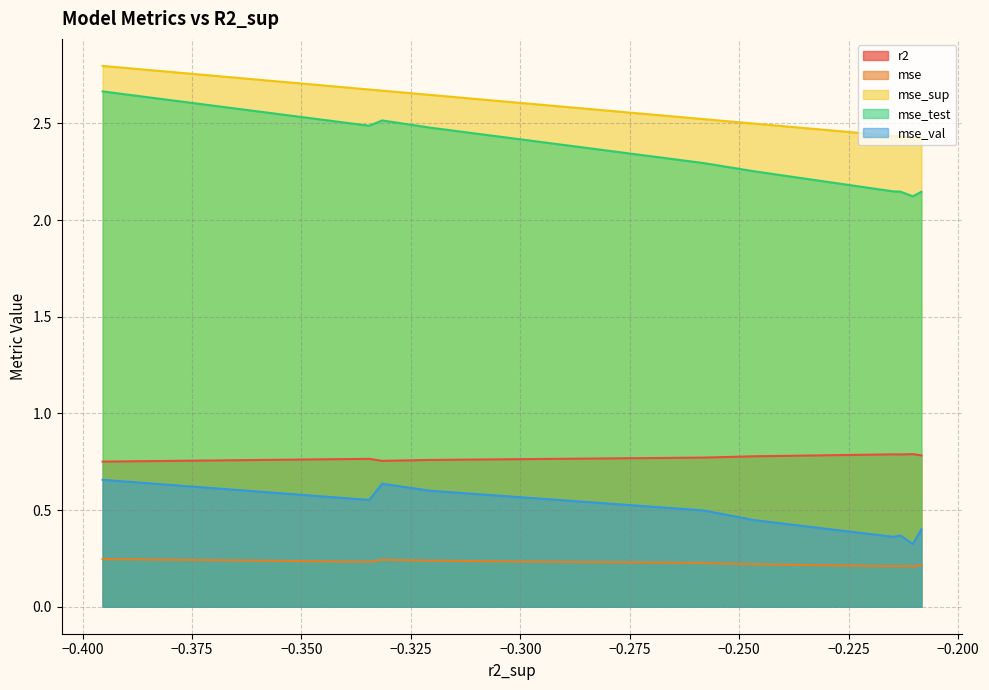

Reading left to right, extract all data points from this chart.

r2: model_2_38_3=0.8	model_2_38_0=0.8	model_2_38_2=0.8	model_2_38_1=0.8	model_2_38_4=0.8	model_2_38_5=0.8	model_2_38_7=0.8	model_2_38_8=0.8	model_2_38_6=0.8	model_2_38_9=0.8
mse: model_2_38_3=0.2	model_2_38_0=0.2	model_2_38_2=0.2	model_2_38_1=0.2	model_2_38_4=0.2	model_2_38_5=0.2	model_2_38_7=0.2	model_2_38_8=0.2	model_2_38_6=0.2	model_2_38_9=0.2
mse_sup: model_2_38_3=2.4	model_2_38_0=2.4	model_2_38_2=2.4	model_2_38_1=2.4	model_2_38_4=2.5	model_2_38_5=2.5	model_2_38_7=2.6	model_2_38_8=2.7	model_2_38_6=2.7	model_2_38_9=2.8
mse_test: model_2_38_3=2.1	model_2_38_0=2.1	model_2_38_2=2.1	model_2_38_1=2.1	model_2_38_4=2.3	model_2_38_5=2.3	model_2_38_7=2.5	model_2_38_8=2.5	model_2_38_6=2.5	model_2_38_9=2.7
mse_val: model_2_38_3=0.4	model_2_38_0=0.3	model_2_38_2=0.4	model_2_38_1=0.4	model_2_38_4=0.4	model_2_38_5=0.5	model_2_38_7=0.6	model_2_38_8=0.6	model_2_38_6=0.6	model_2_38_9=0.7